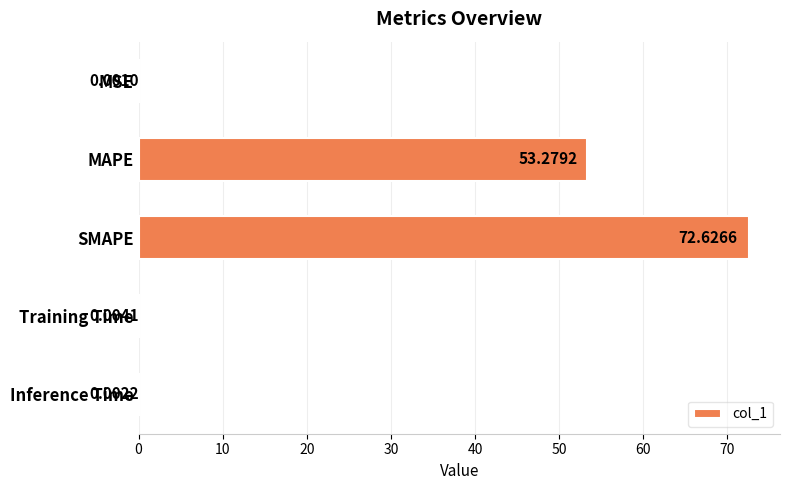

Which label corresponds to the largest value in the chart?

SMAPE